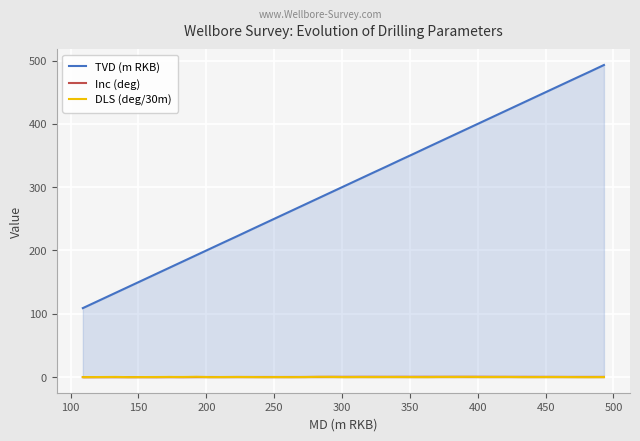

Which series has the largest total across all categories?

TVD (m RKB)